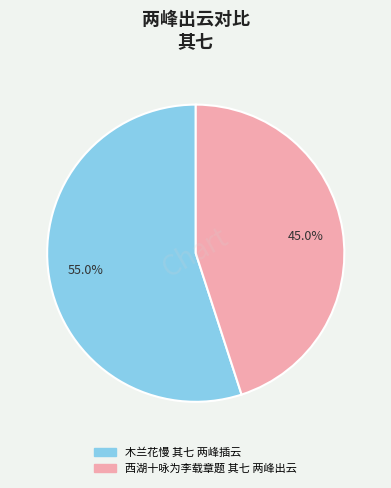

To the nearest percent, what is the average slice percentage?

50%